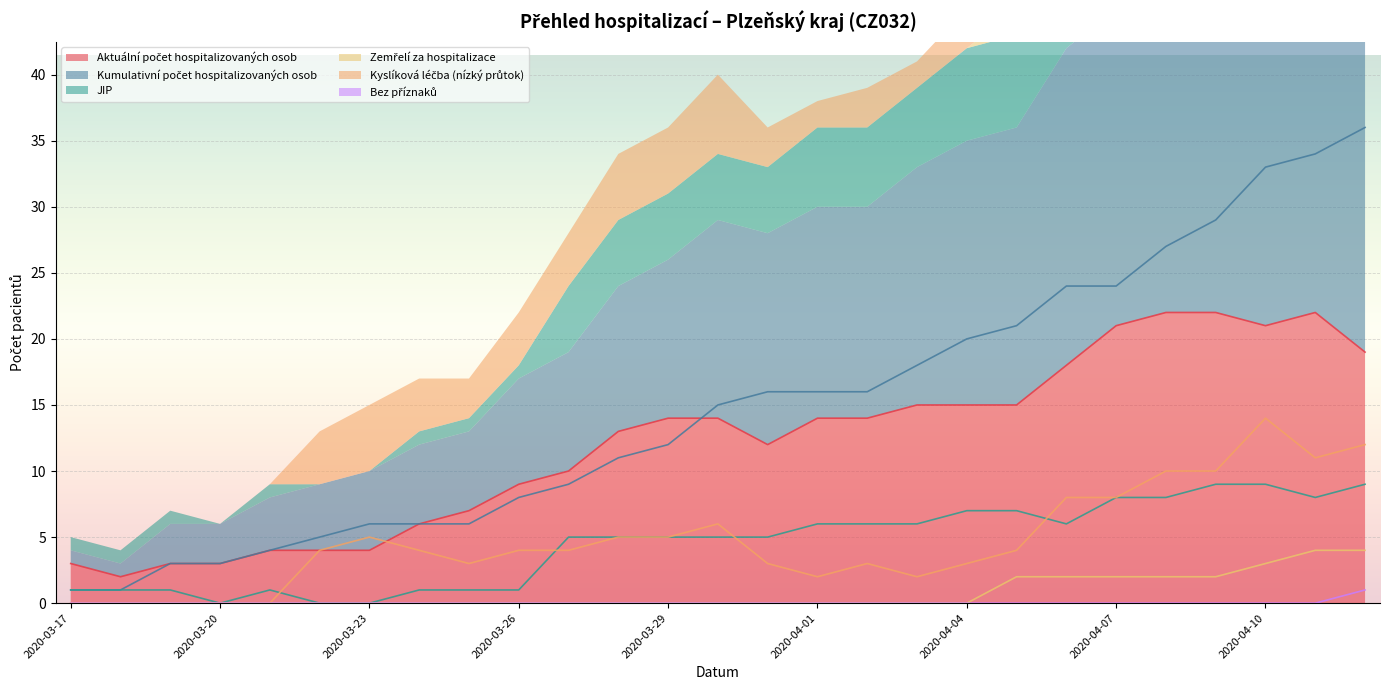

How many values in Zemřelí za hospitalizace are above zero?

8